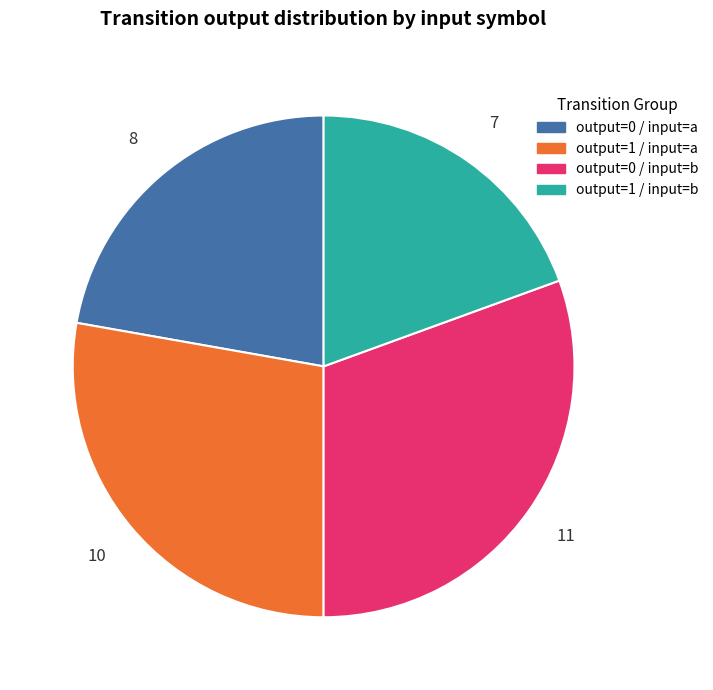

What is the ratio of the value at output=1 / input=a to the value at output=0 / input=b?

0.9